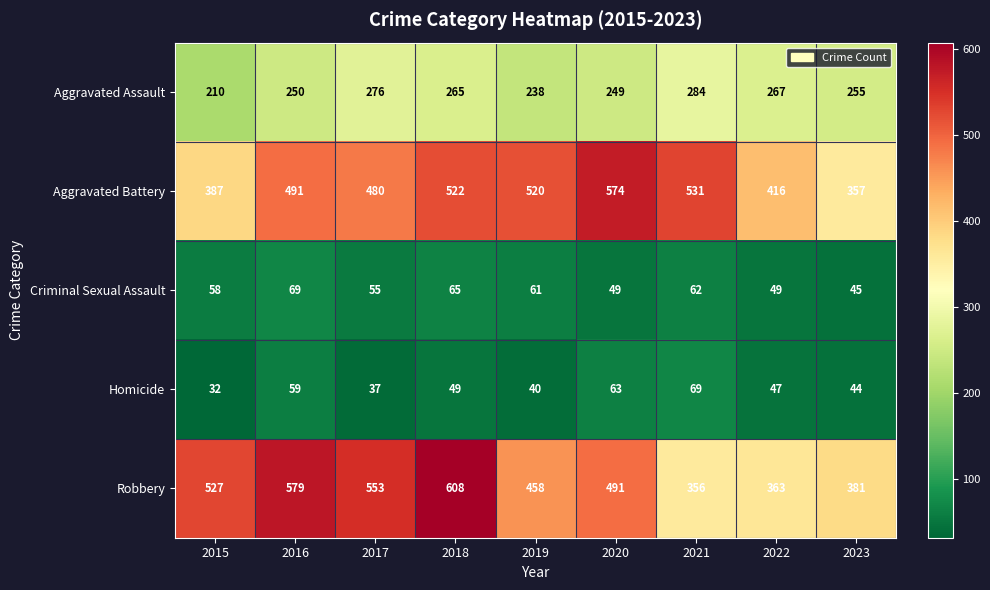

What is the sum of the Homicide values at 2023 and 2022?

91